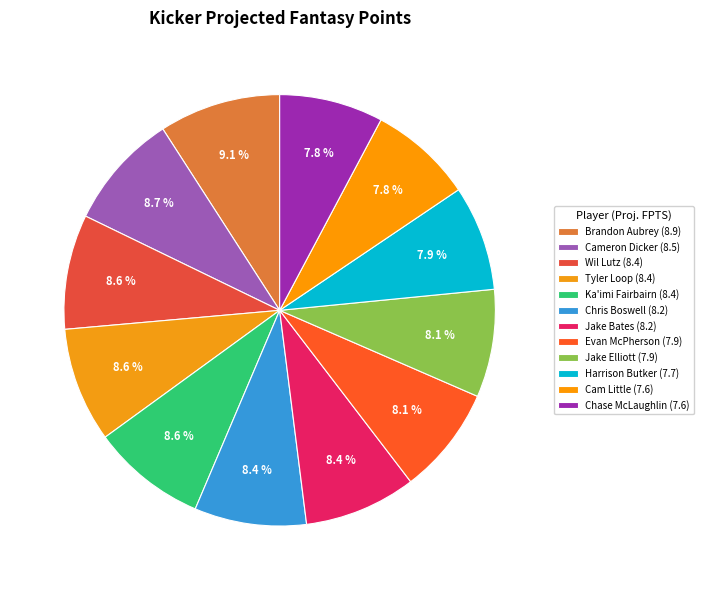

How many segments does this pie chart have?

12